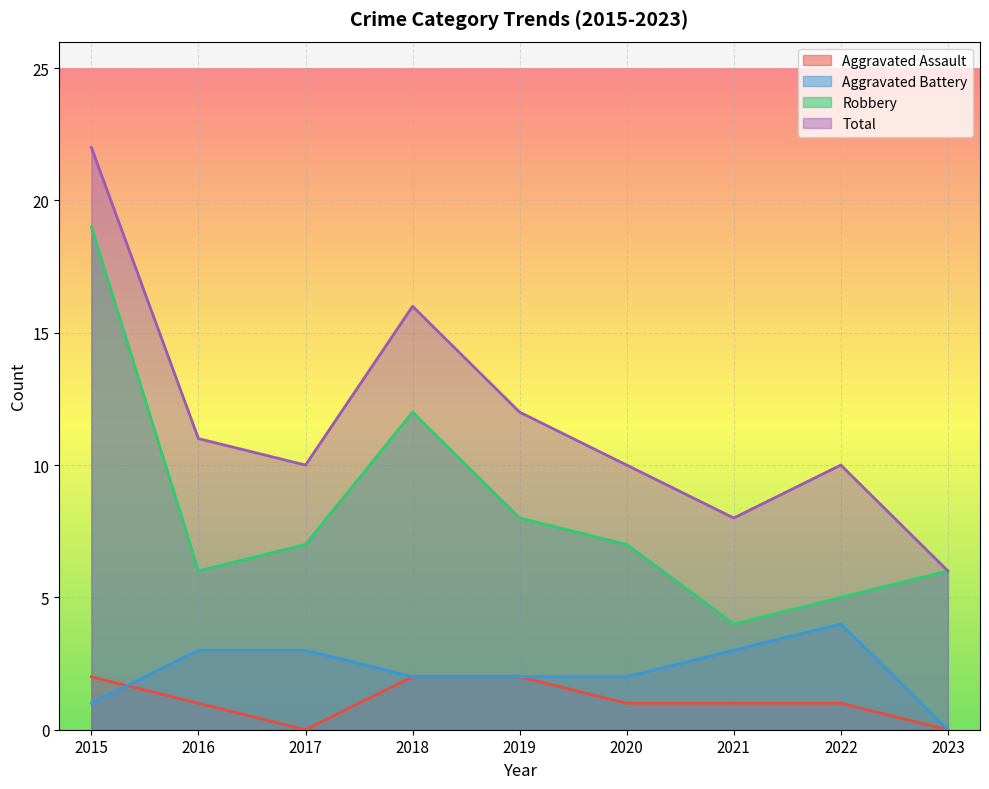

Reading left to right, what are all the values shown in this chart?

Aggravated Assault: 2	1	0	2	2	1	1	1	0
Aggravated Battery: 1	3	3	2	2	2	3	4	0
Robbery: 19	6	7	12	8	7	4	5	6
Total: 22	11	10	16	12	10	8	10	6